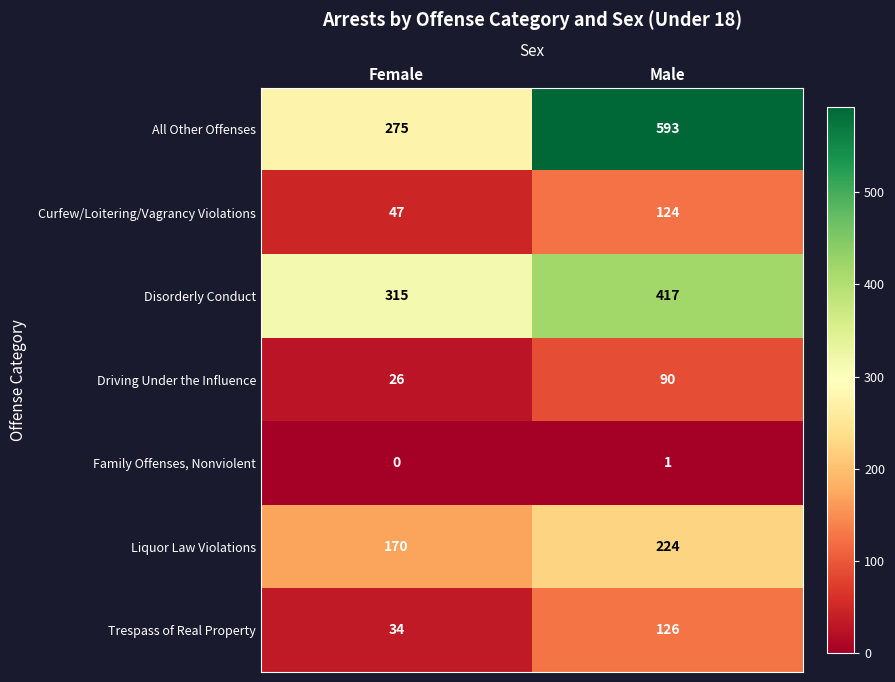

What is the difference between the maximum and minimum values in the Driving Under the Influence series?

64